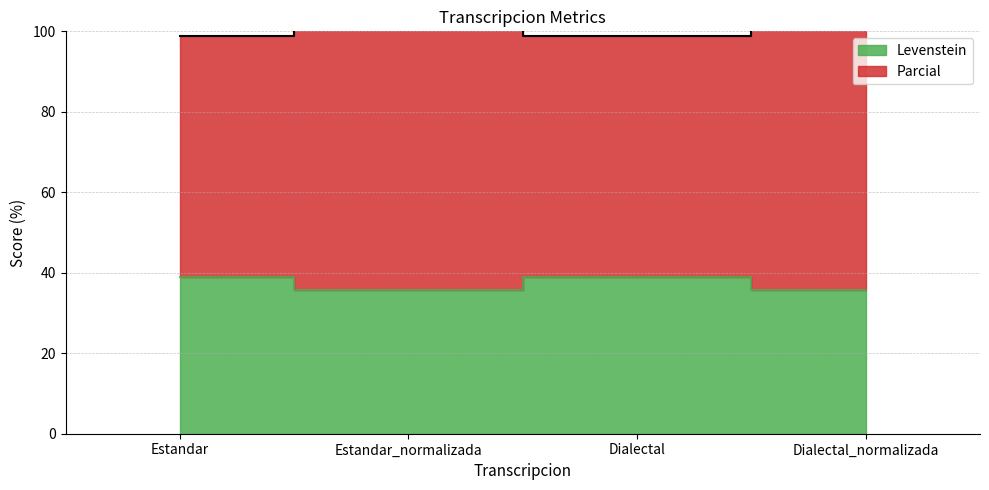

How many interior local valleys does the Levenstein series have?

1